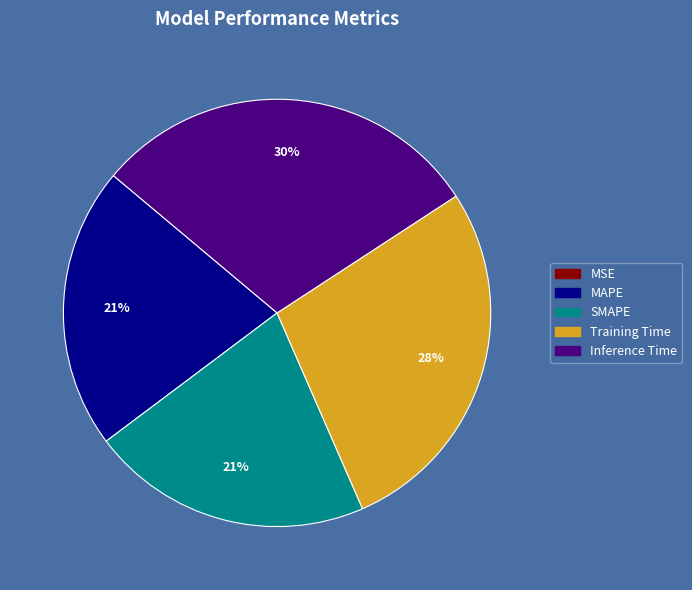

To the nearest percent, what is the average slice percentage?

20%